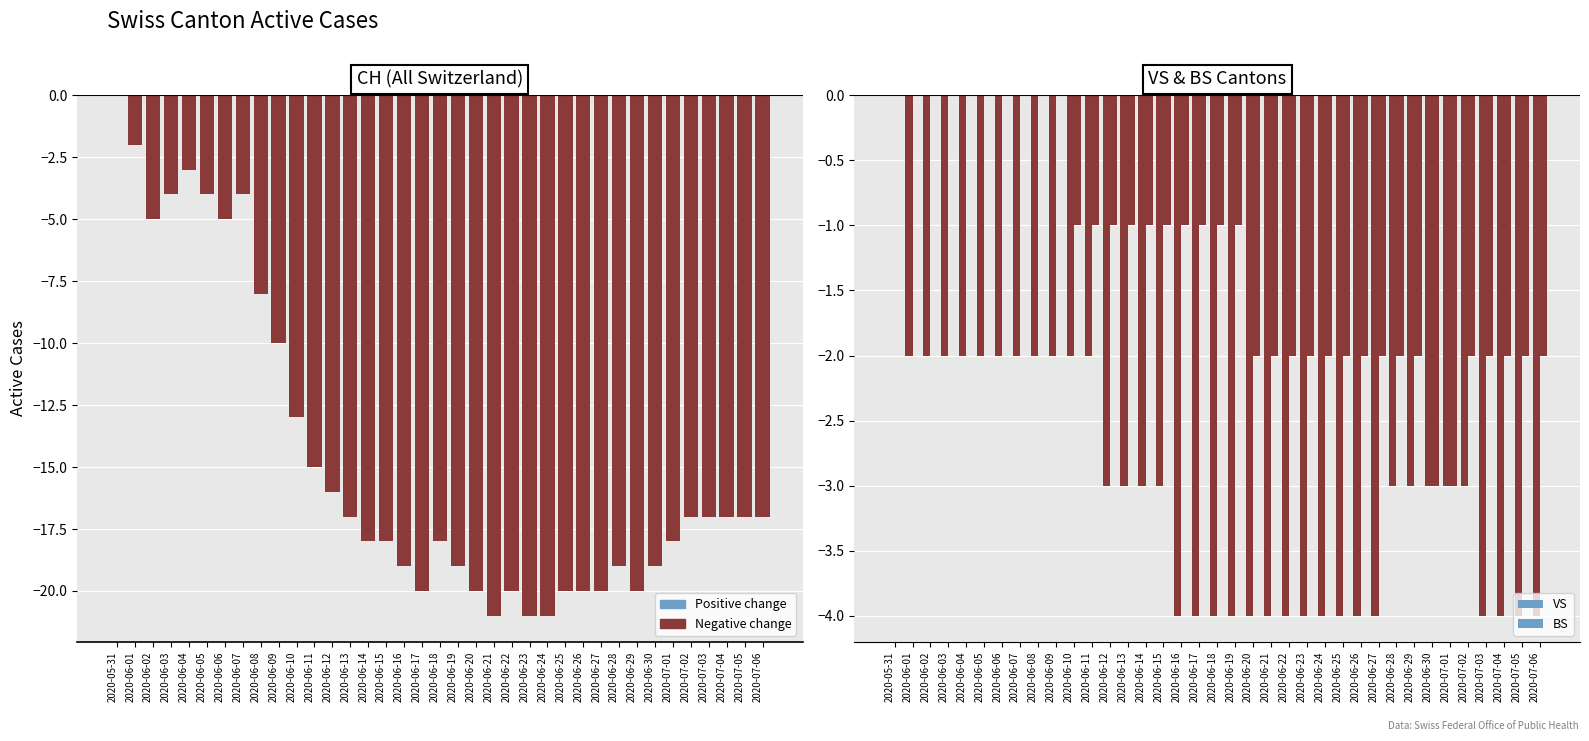

At which label is BS closest to -1?

2020-06-10